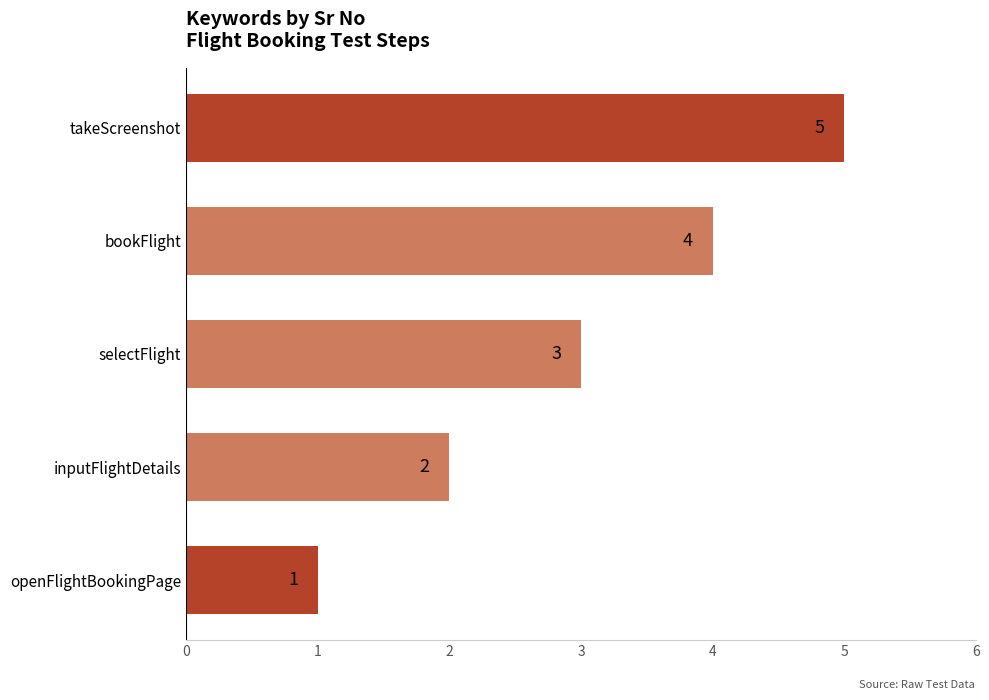

What is the sum of the values at openFlightBookingPage and takeScreenshot?

6